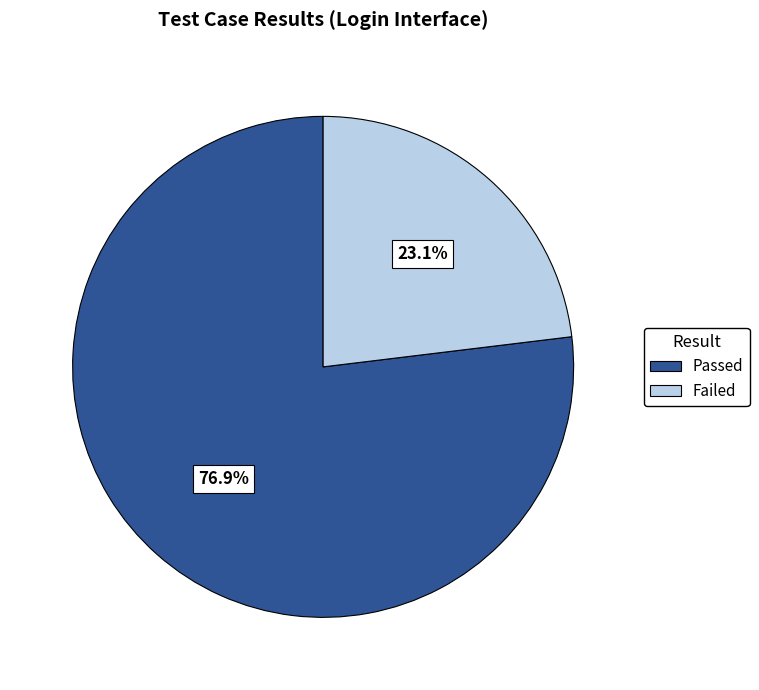

How many segments does this pie chart have?

2